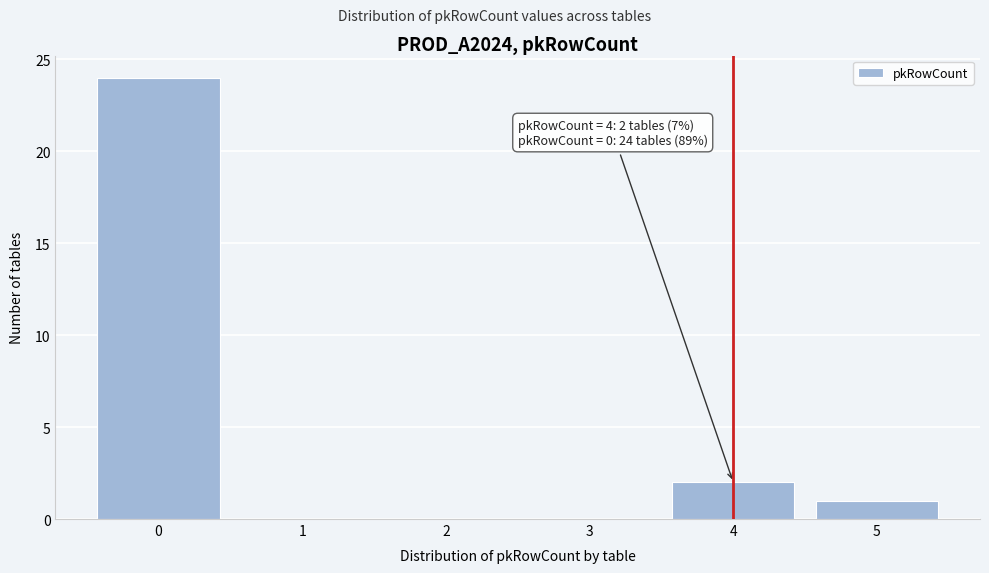

Reading left to right, transcribe all the data shown in this chart.

0=24	1=0	2=0	3=0	4=2	5=1